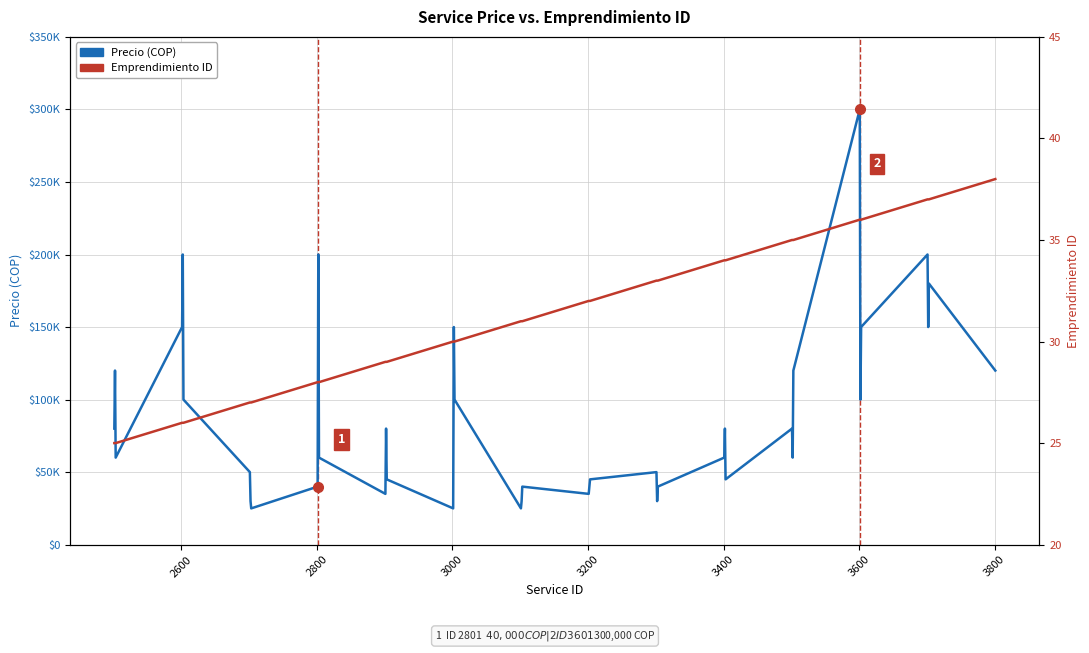

What is the label of the 3rd point from the left?

2800